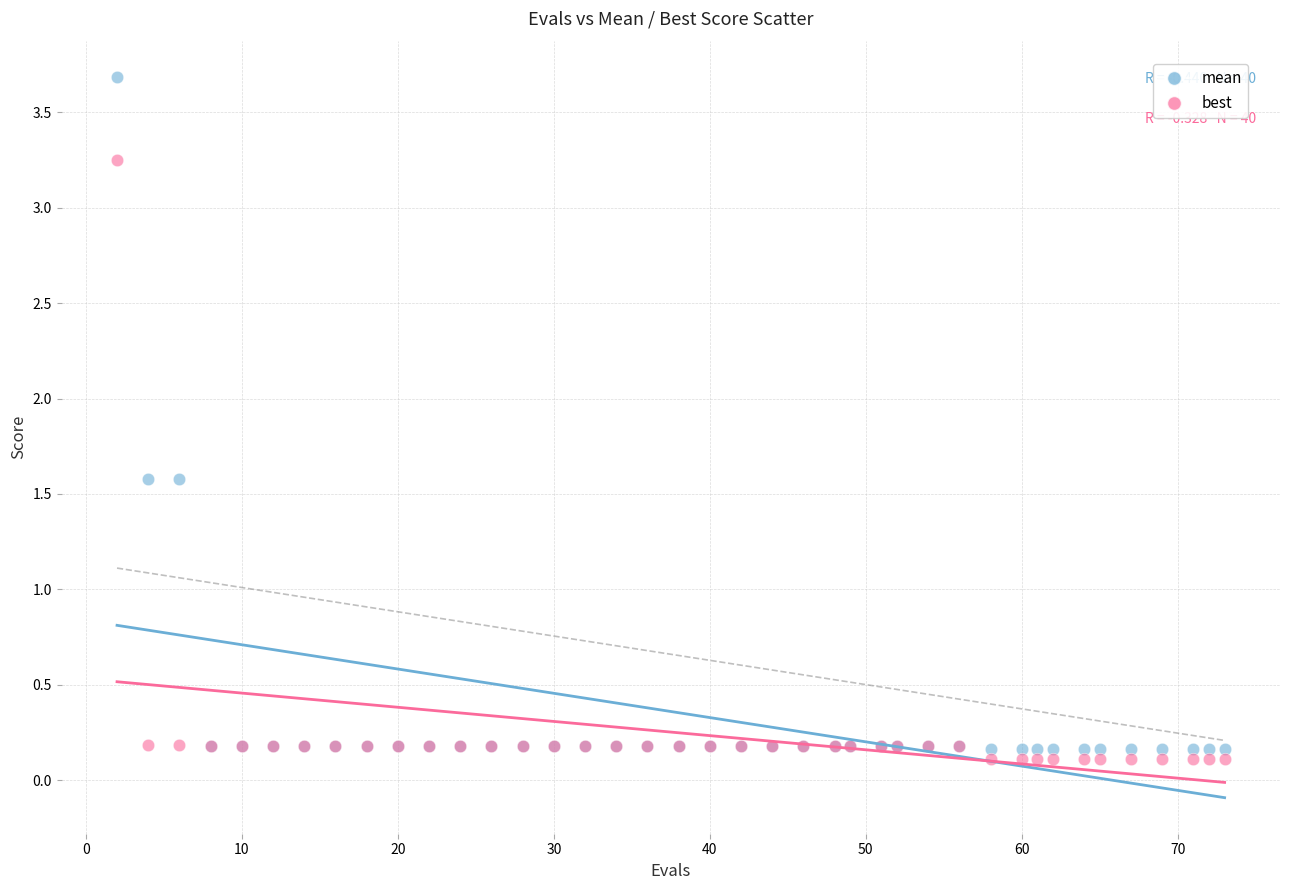

Which series reaches the maximum Y coordinate?

mean